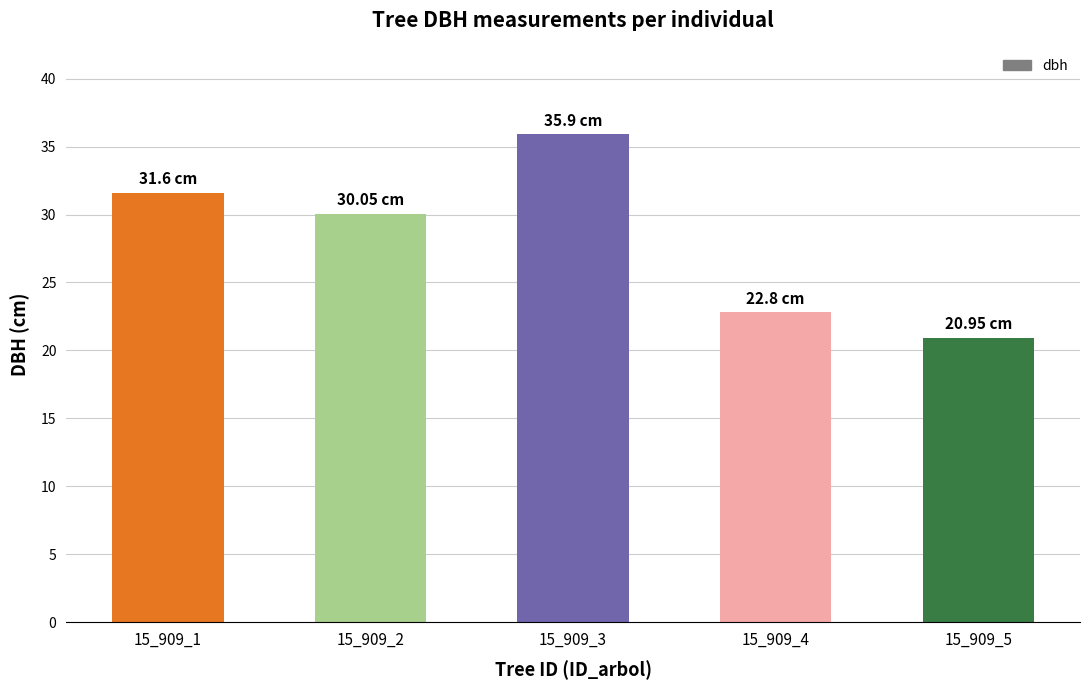

Approximately how many times larger is the value at 15_909_4 compared to 15_909_5?

1.1